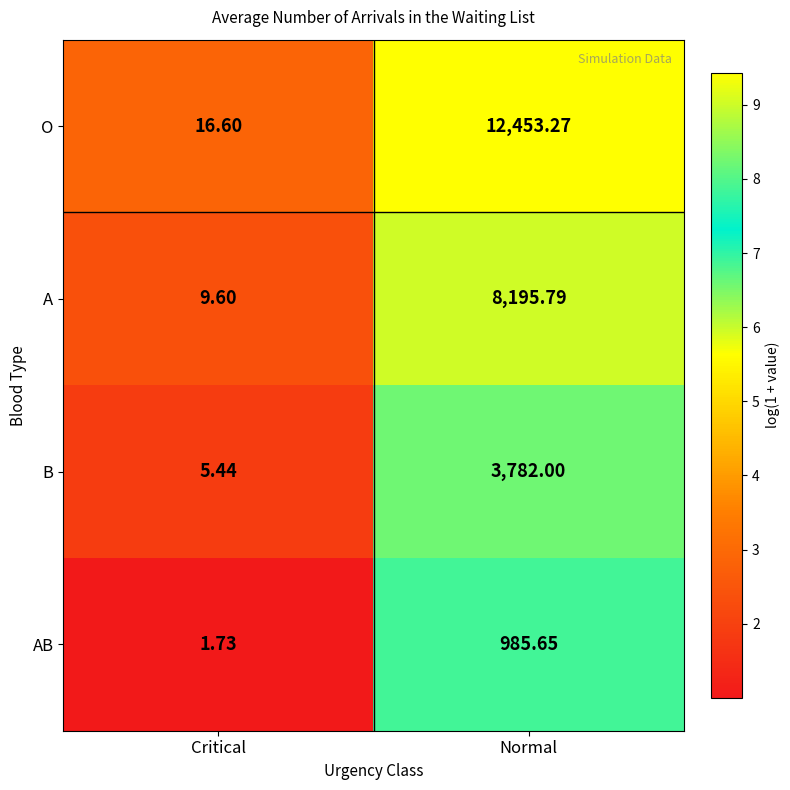

At which label does AB first exceed 985?

Normal